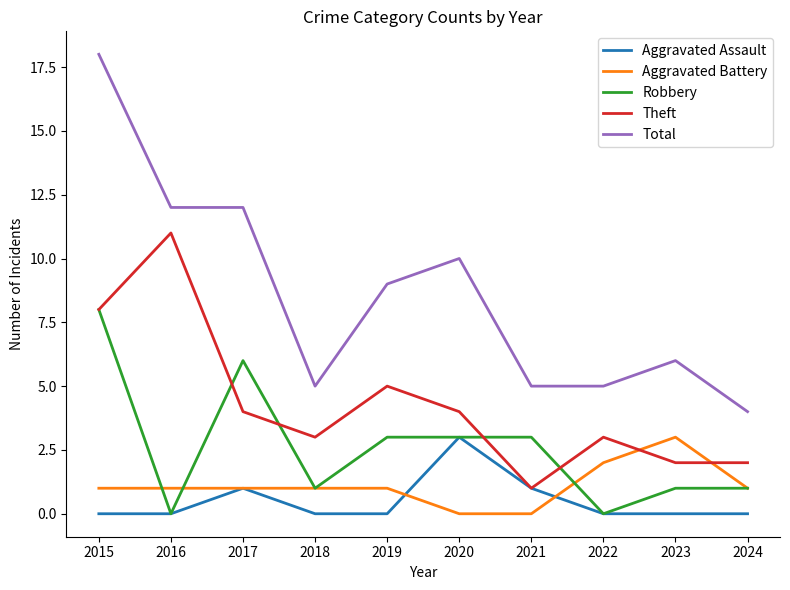

Reading left to right, what are all the values shown in this chart?

Aggravated Assault: 0	0	1	0	0	3	1	0	0	0
Aggravated Battery: 1	1	1	1	1	0	0	2	3	1
Robbery: 8	0	6	1	3	3	3	0	1	1
Theft: 8	11	4	3	5	4	1	3	2	2
Total: 18	12	12	5	9	10	5	5	6	4